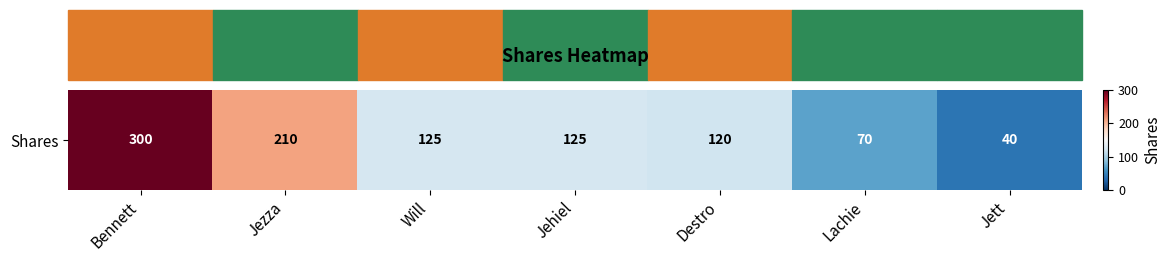

What is the change in value from Jezza to Jett?

-170